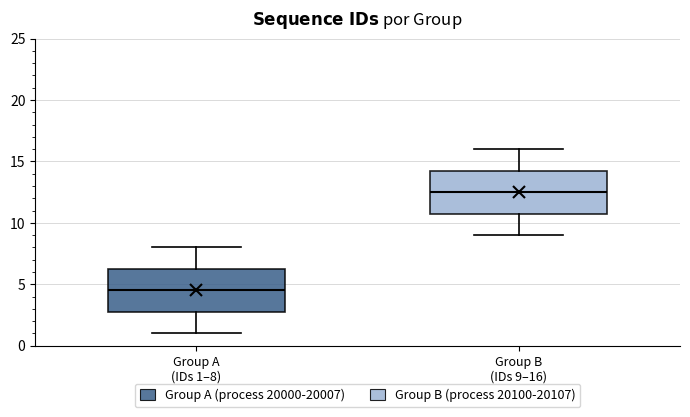

Where is the lower edge of the box for Group A (IDs 1–8) on the y-axis? The values are not printed on the chart, so give them approximately, as read against the axis.

3.0